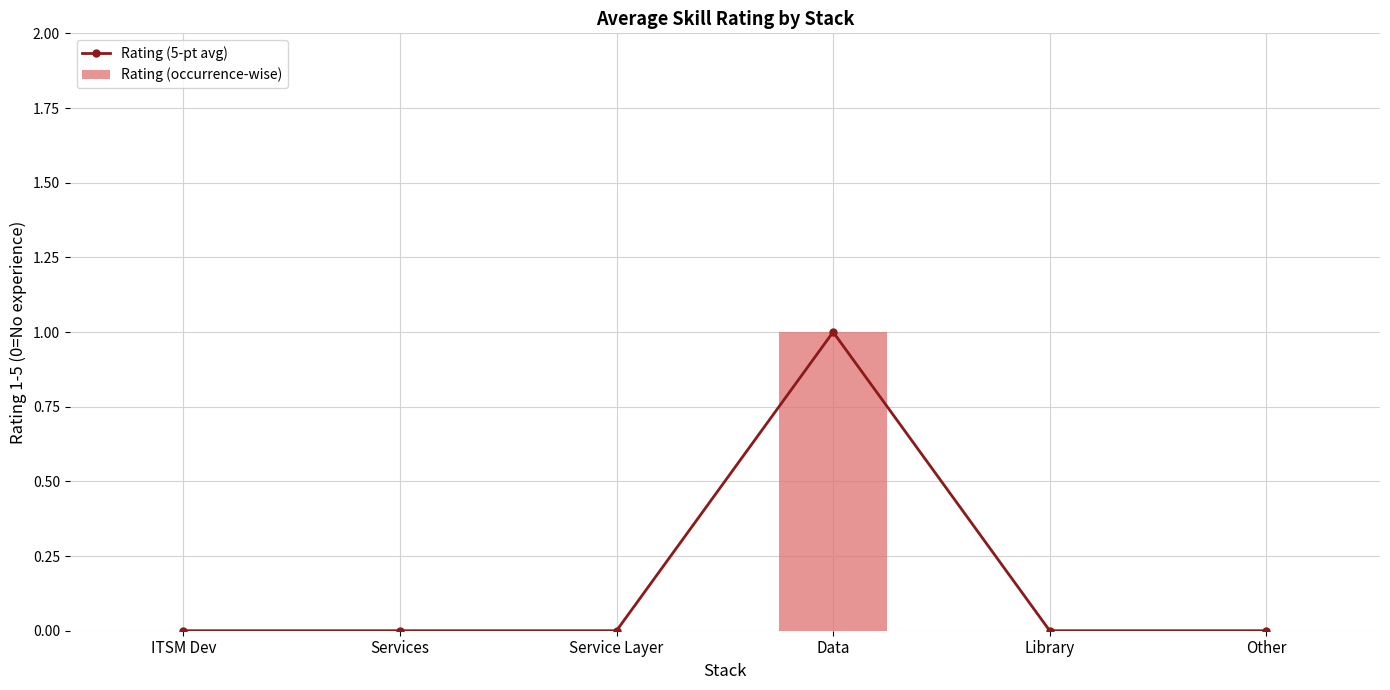

Between Other and Services, which is larger?

Other